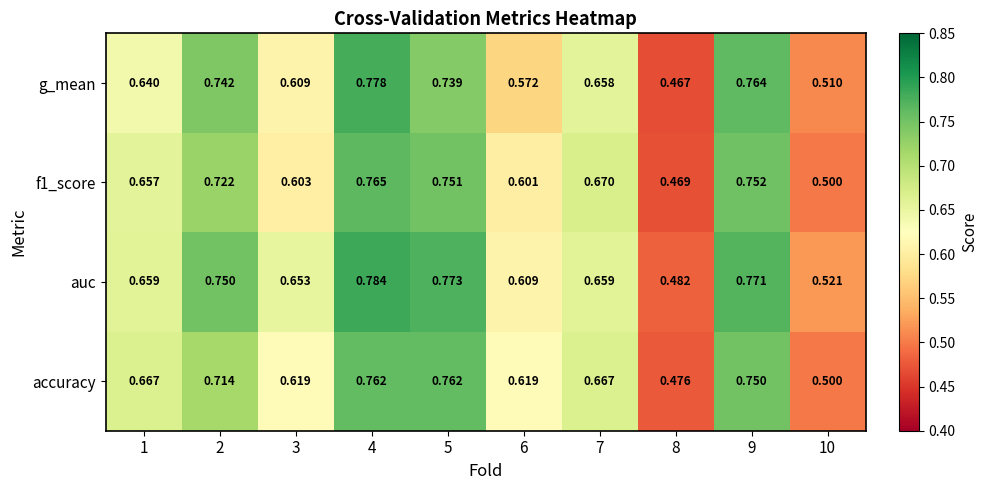

Is the value of accuracy at 2 greater than the value of auc at 5?

No